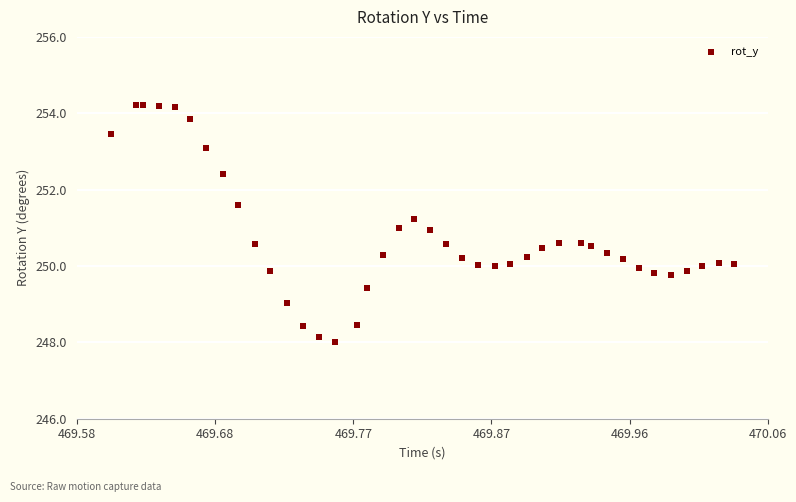

What is the range of Y values (max minus min)?

6.2